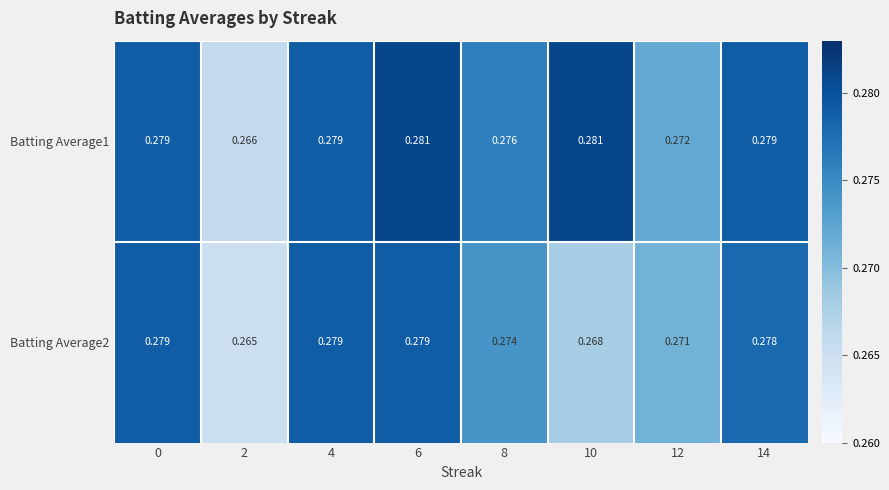

At how many categories does at least one series exceed 0?

8